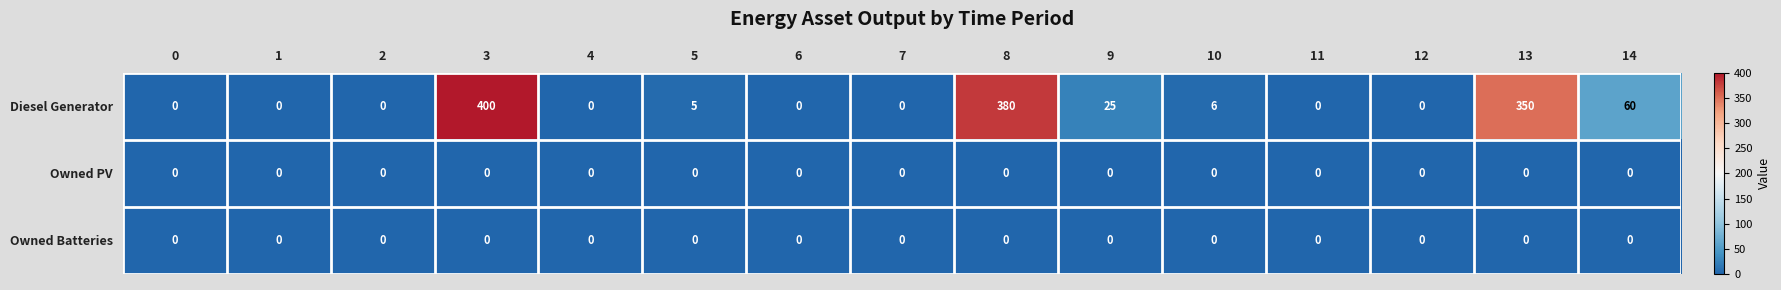

Which series has the largest range (max minus min)?

Diesel Generator